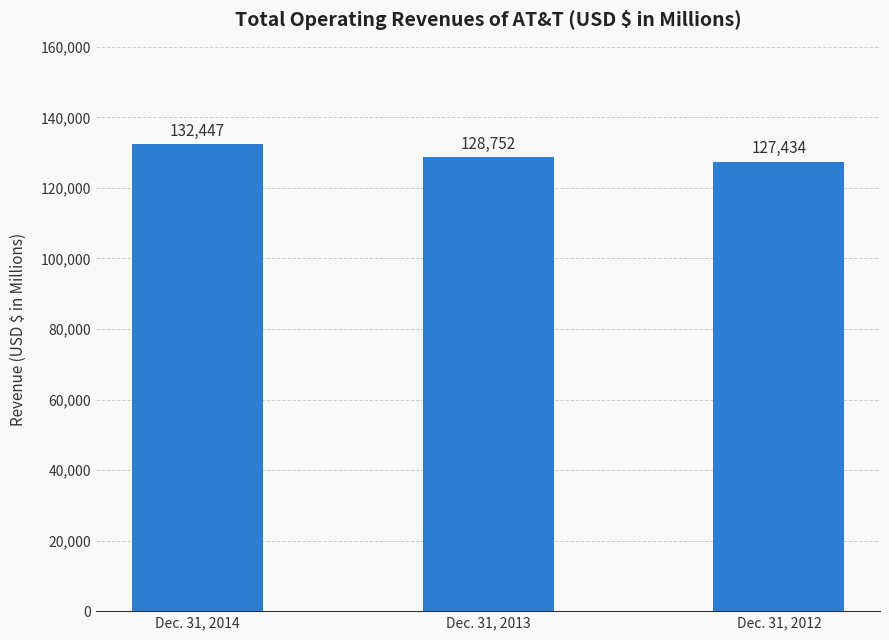

What is the greatest value displayed?

132447